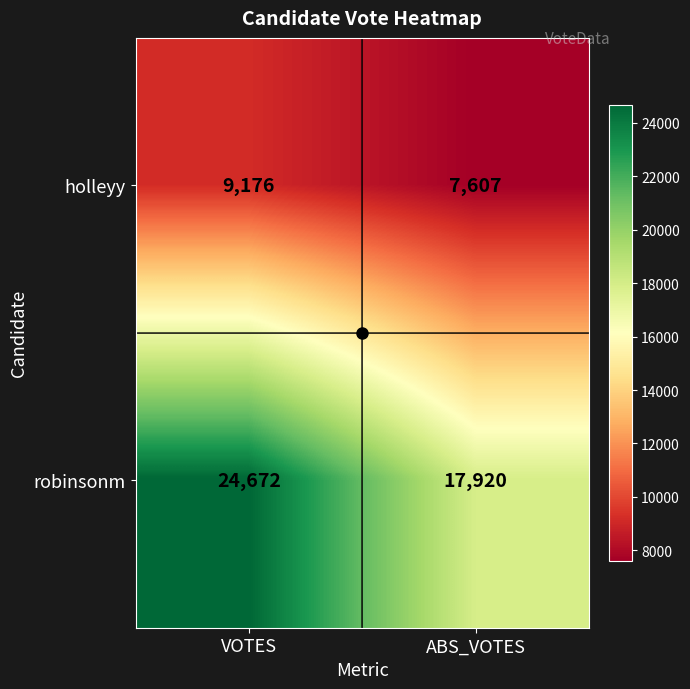

Rank the series at ABS_VOTES from highest to lowest value.

robinsonm, holleyy